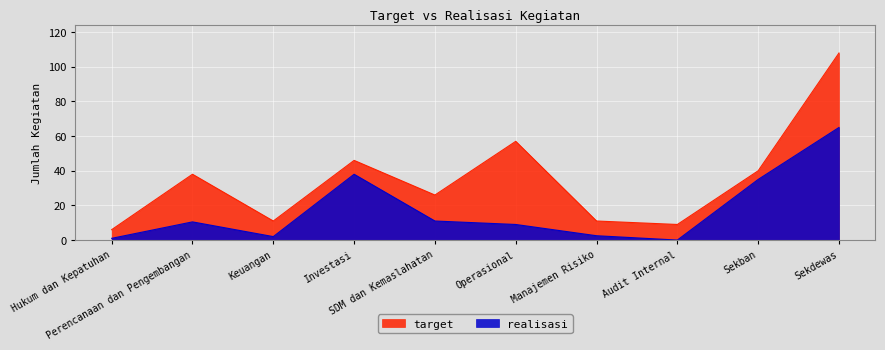

What is the approximate value of target at SDM dan Kemaslahatan?

26.0